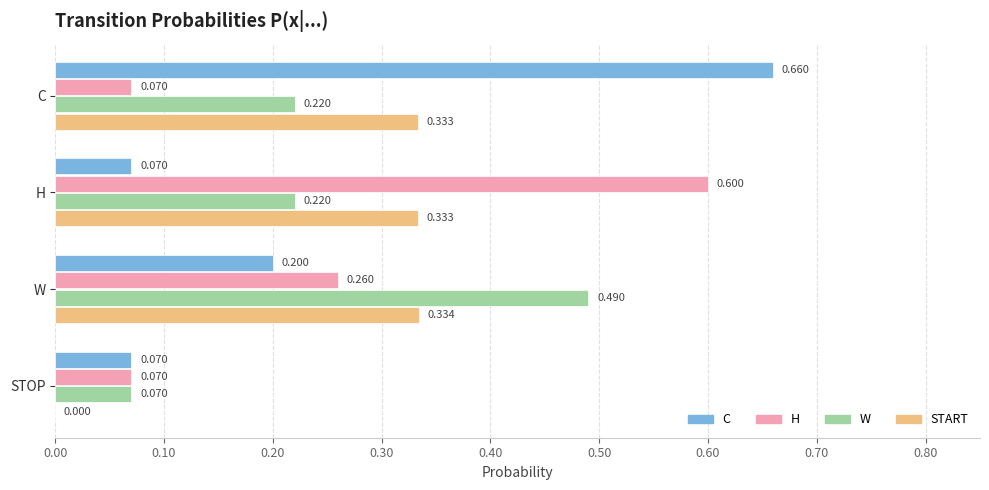

At which label is START closest to 0?

STOP